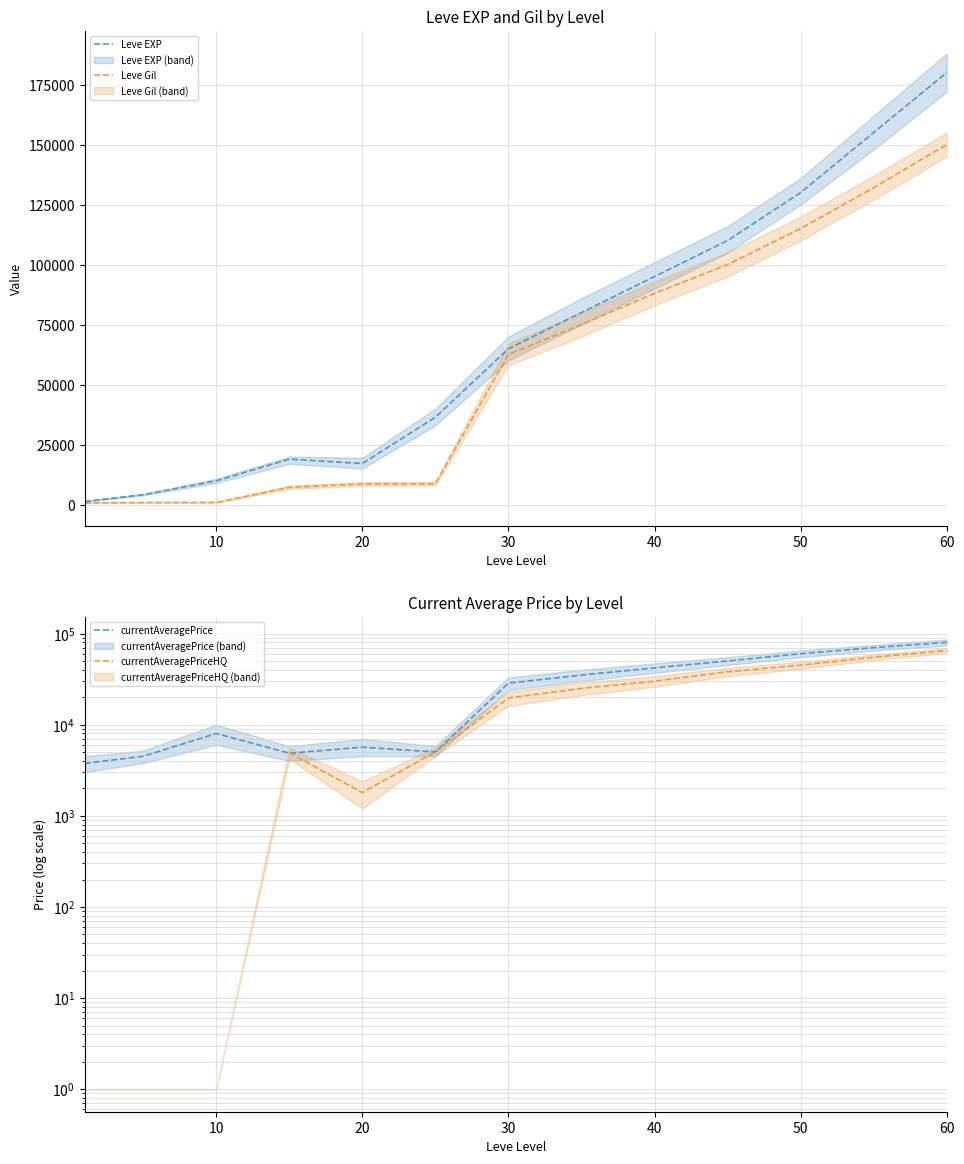

What is the highest value of the Leve Gil series?

150000